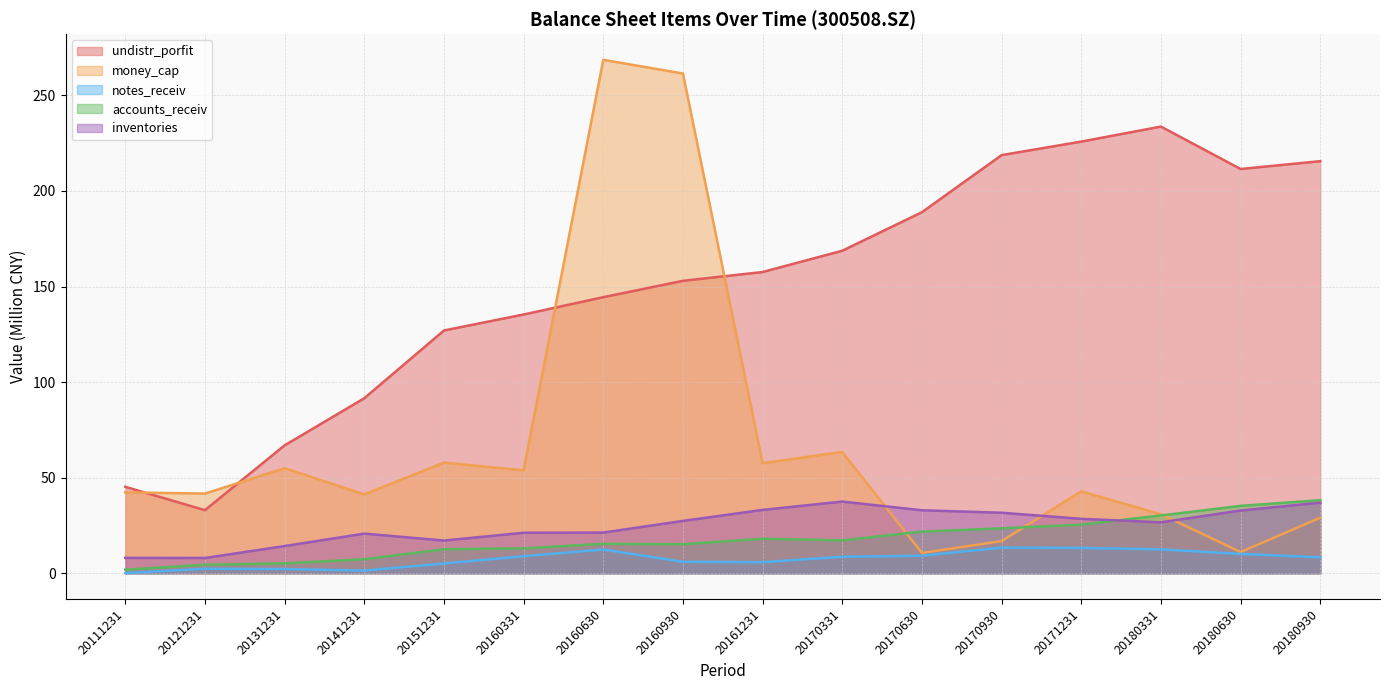

What is the difference between the maximum and minimum values in the accounts_receiv series?

36.3